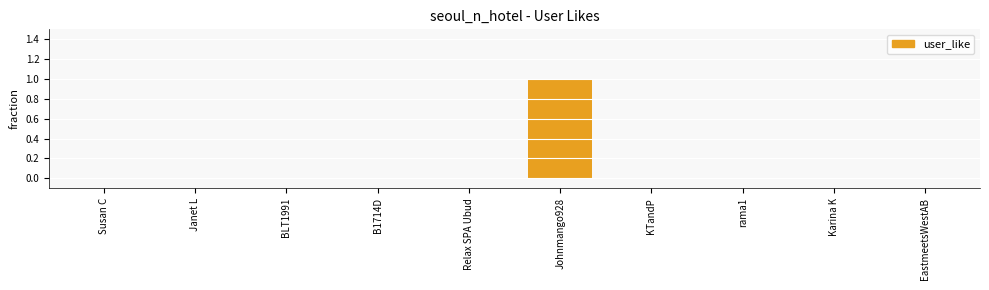

The chart shows a value of -1 at BLT1991. True or false?

False